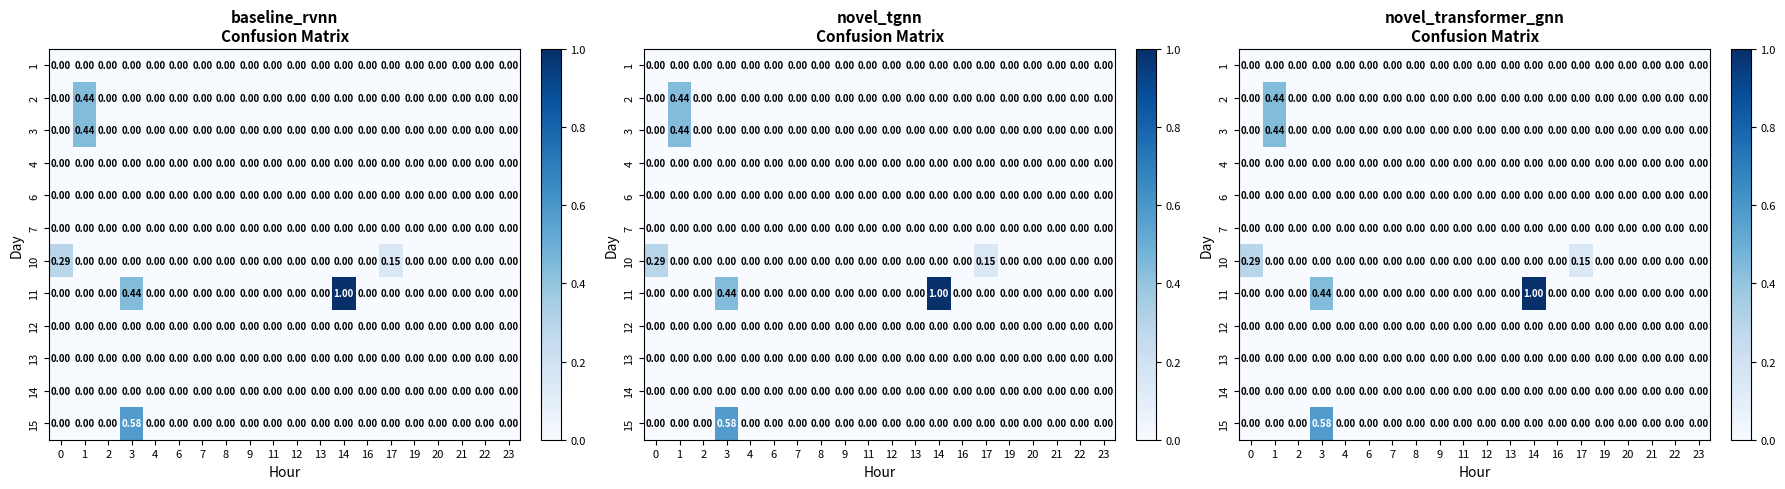

Is it true that row_3 equals 0.0 at 9?

True